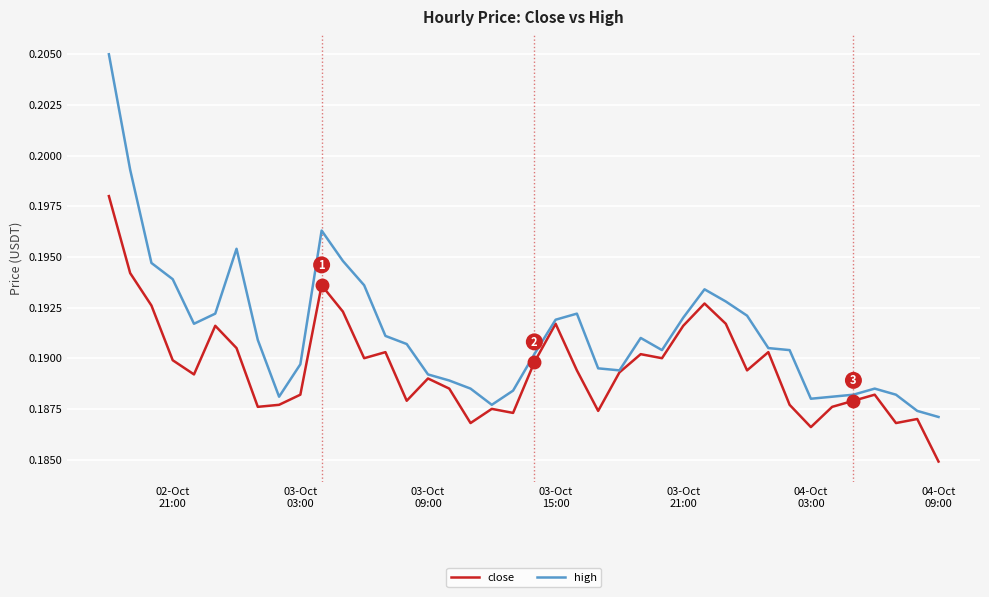

True or false: high has more than 1 points higher than both neighbors.

True